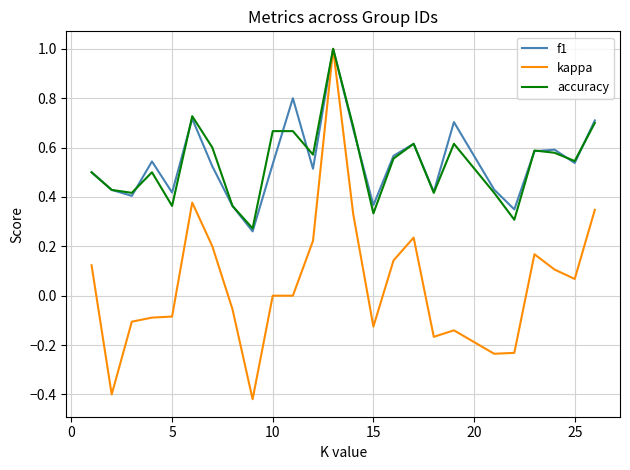

Does the chart display data point markers on the line(s)?

No